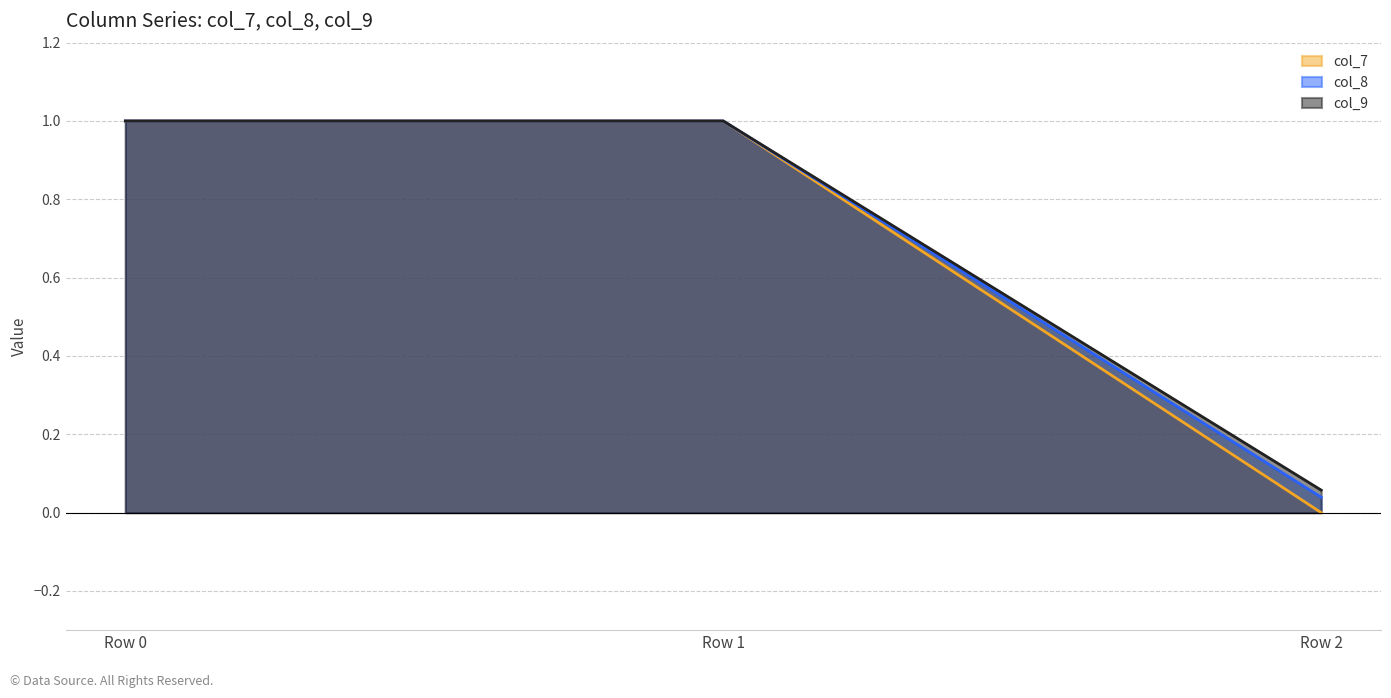

Does the chart have visible grid lines?

Yes